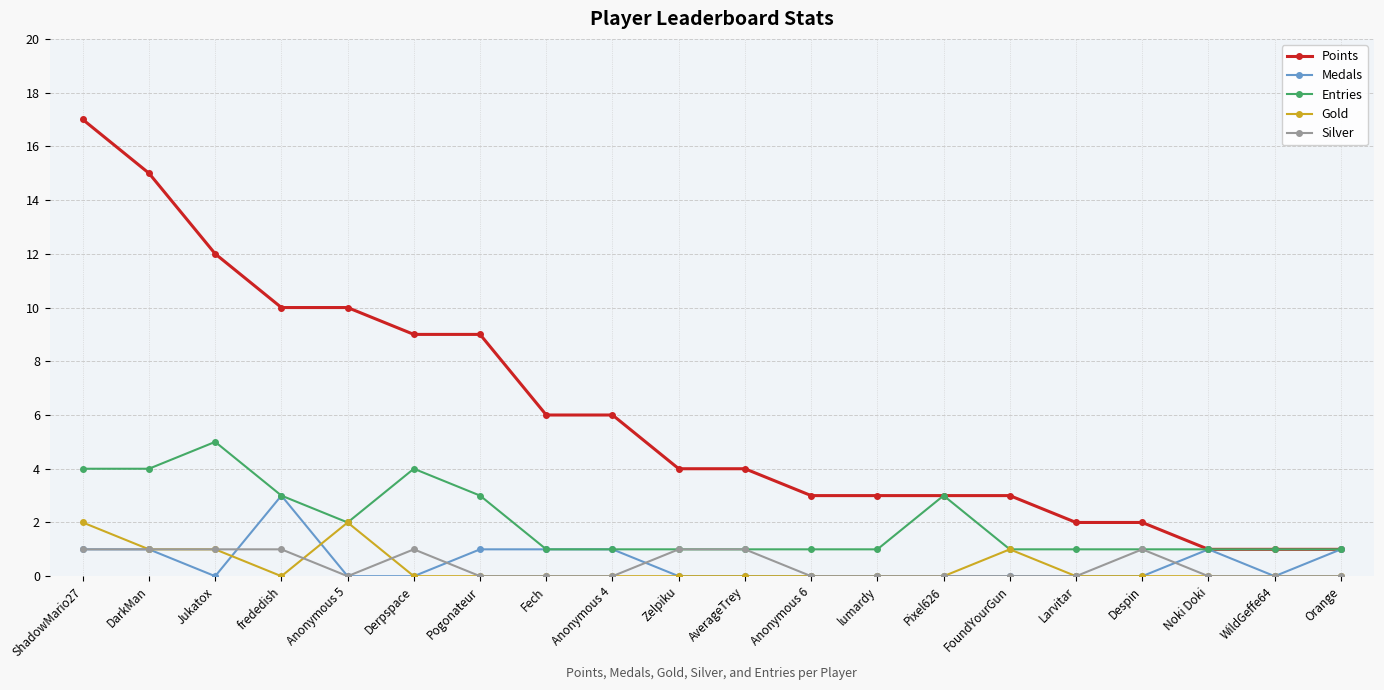

What is the label of the 4th point from the left?

frededish